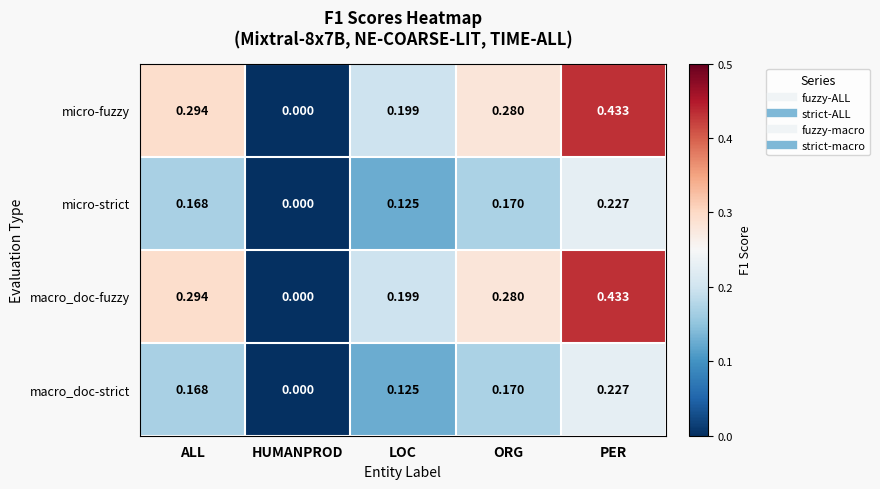

Which category has the lowest value in the micro-fuzzy series?

HUMANPROD